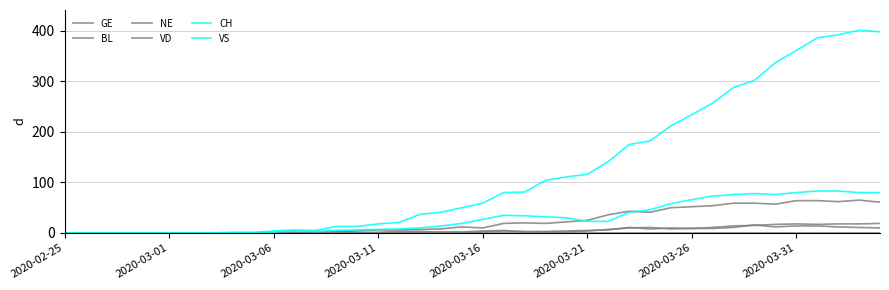

Does the chart display data point markers on the line(s)?

No